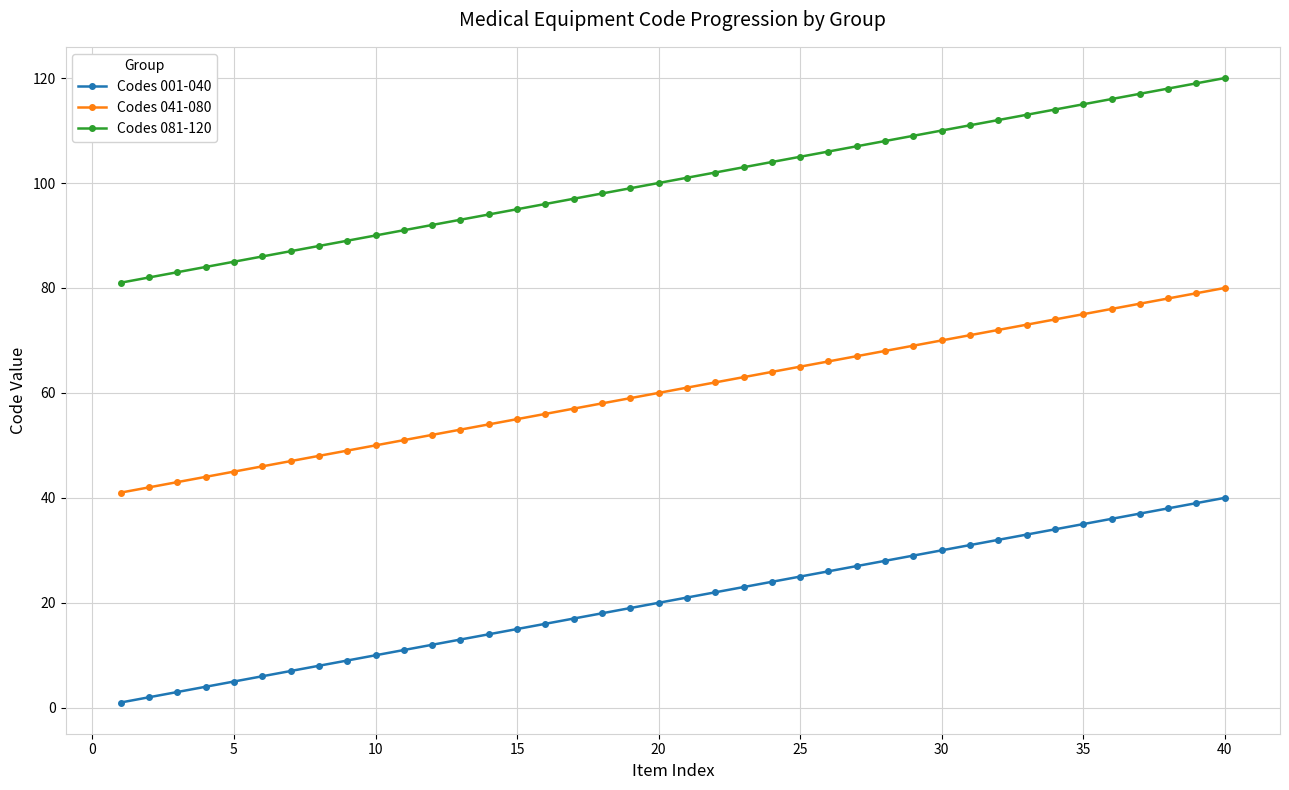

Which series has the largest total across all categories?

Codes 081-120